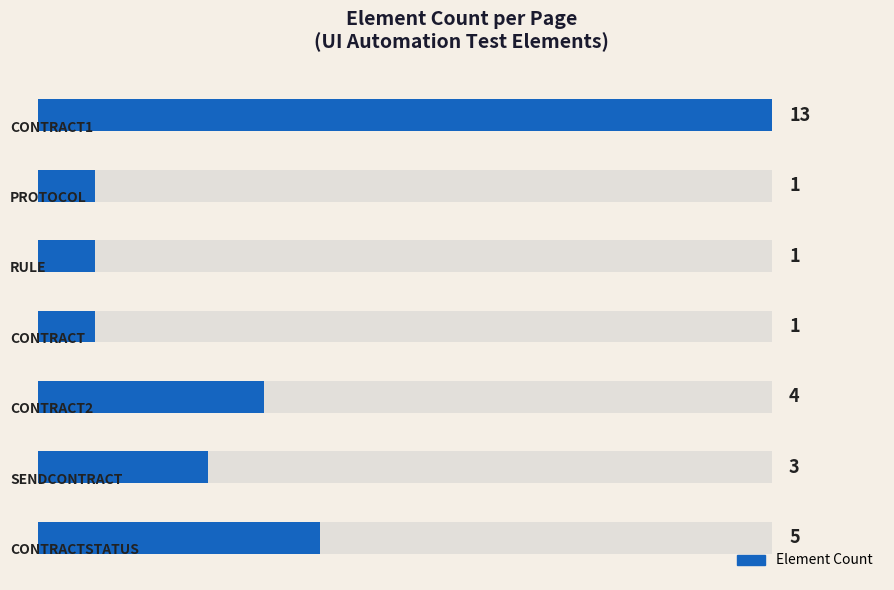

What is the change in value from 3 to 6?

+4